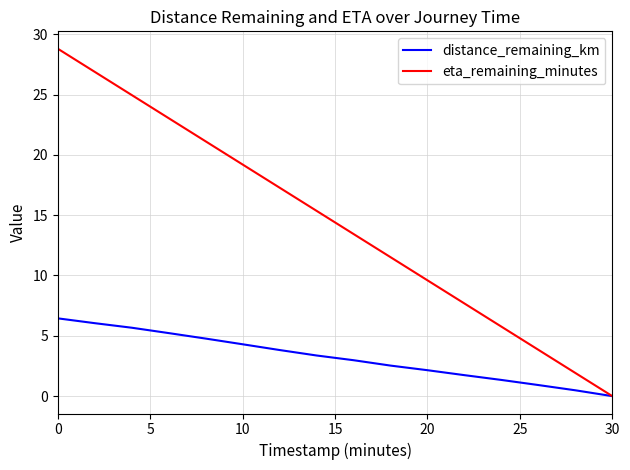

True or false: distance_remaining_km has more than 1 points higher than both neighbors.

False